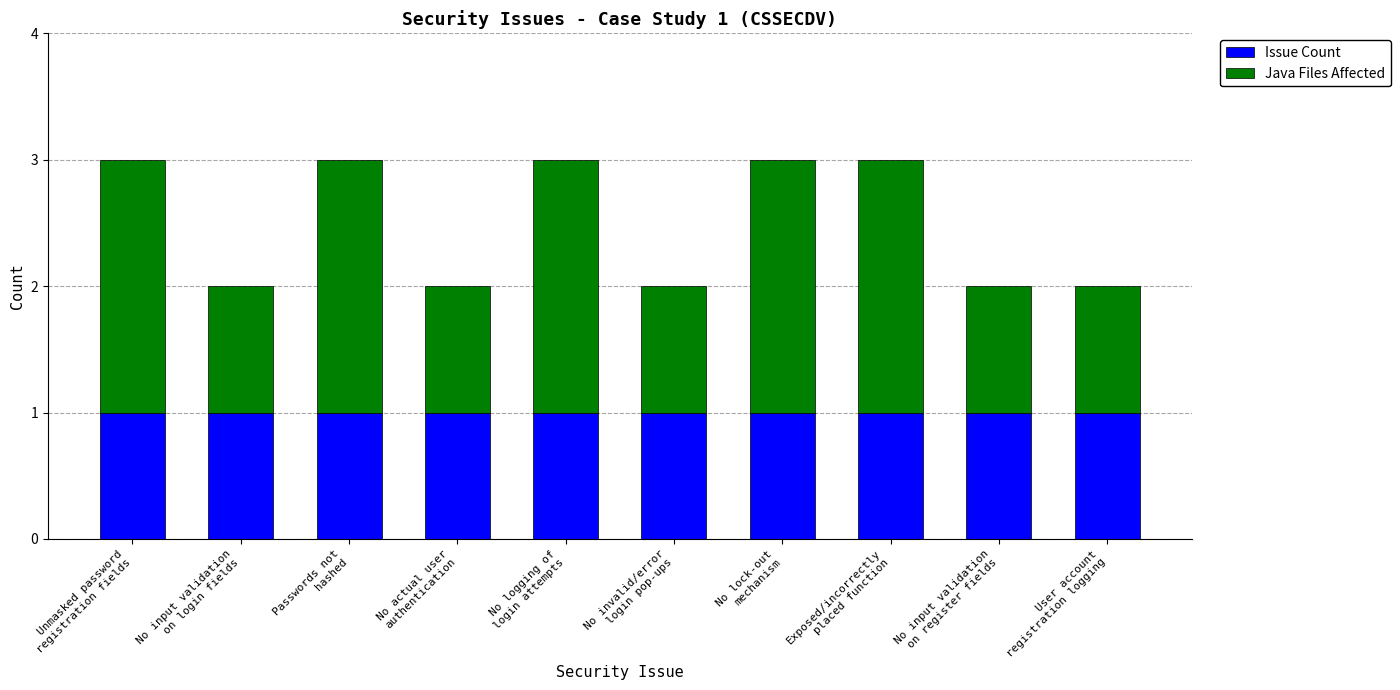

How many series are shown in this chart?

2